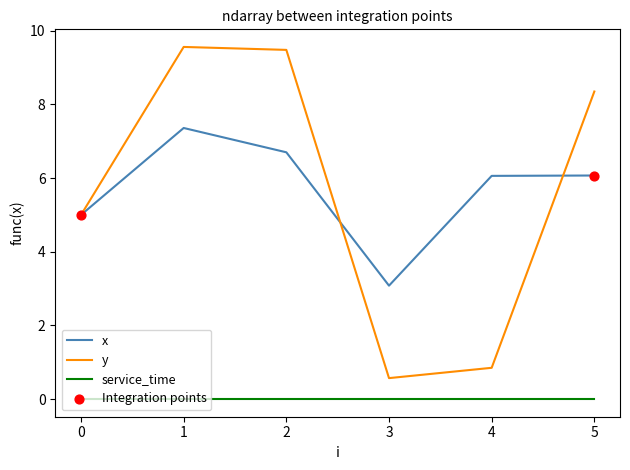

Between 1 and 3, which series saw the biggest shift?

y